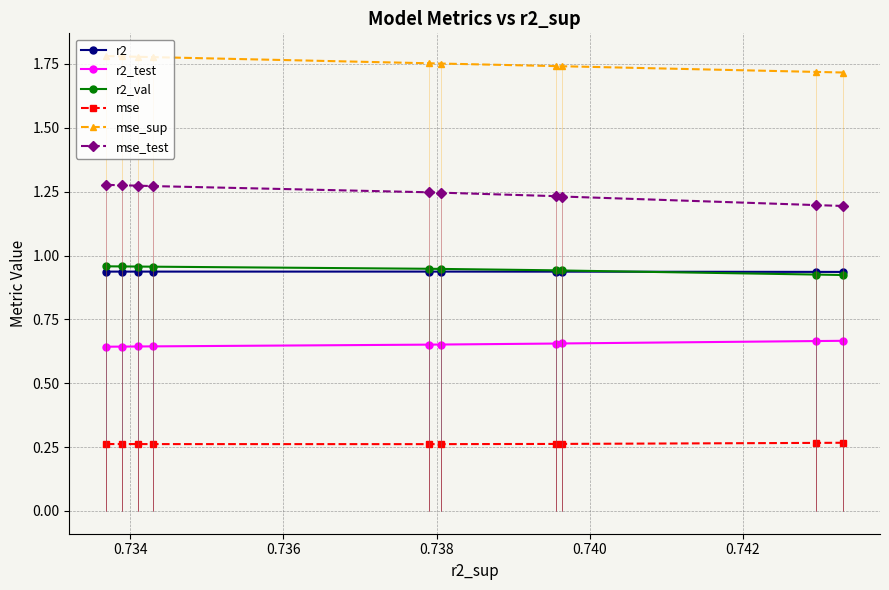

Is this an area chart (filled region under the line)?

No